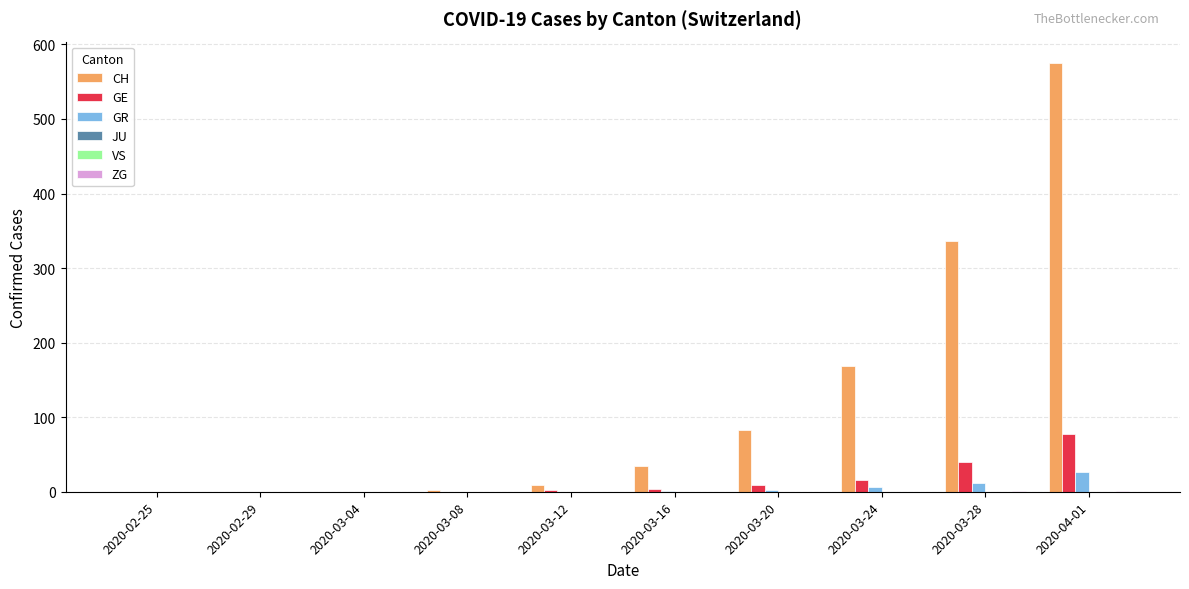

Rank the series by their maximum value, from lowest to highest.

JU, VS, ZG, GR, GE, CH